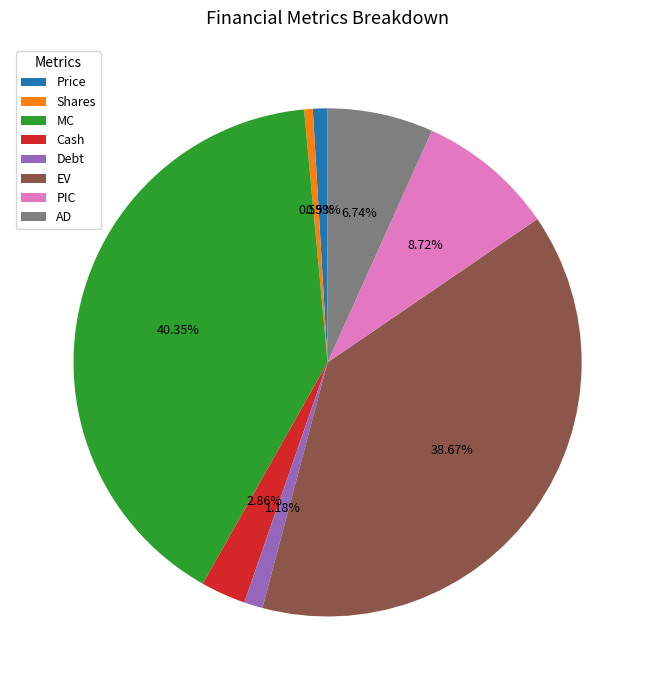

To the nearest percent, what is the difference between the largest and smallest slice percentages?

40%